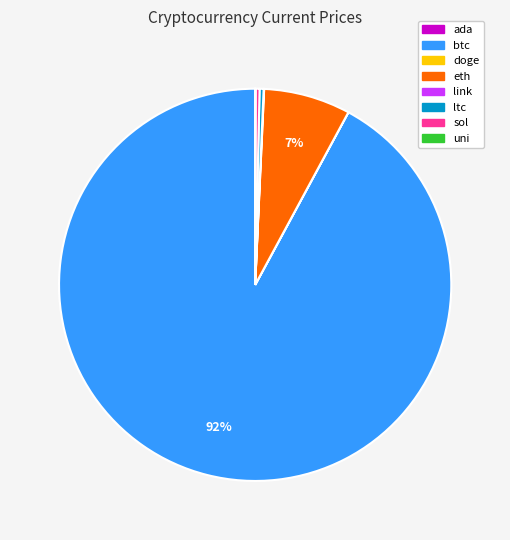

Do eth and sol together represent more than half of the pie?

No